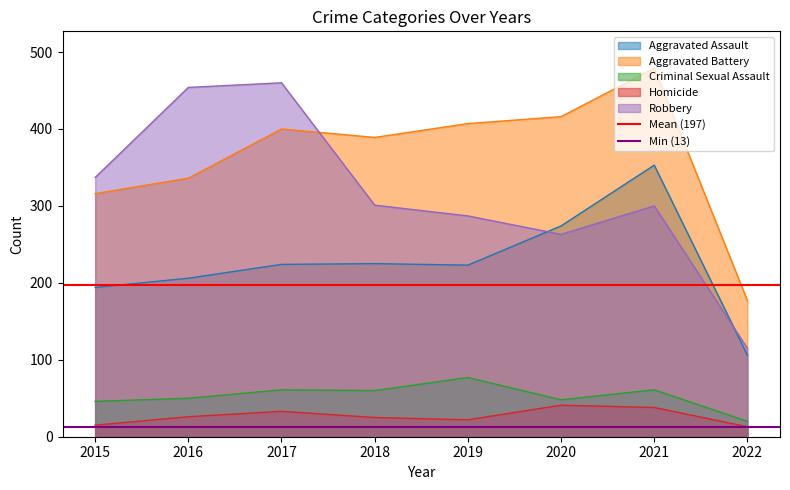

True or false: Homicide and Robbery cross at least once.

False